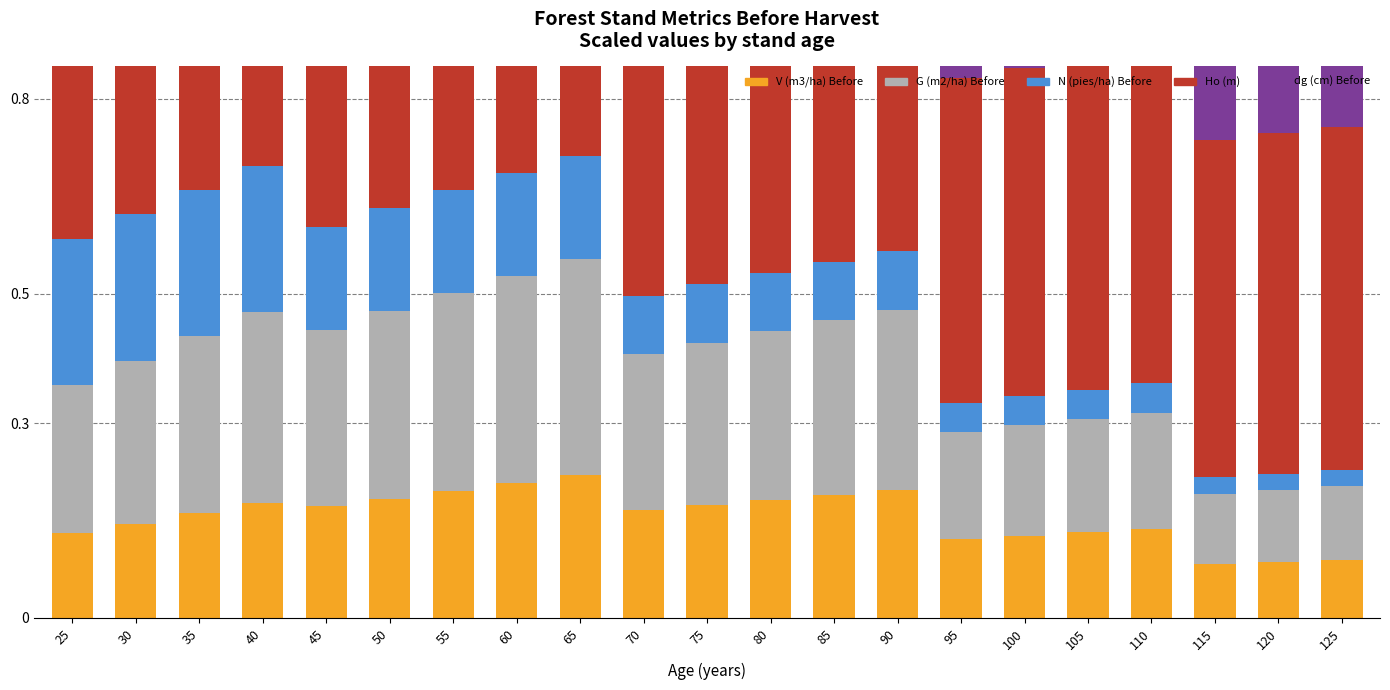

Reading left to right, transcribe all the data shown in this chart.

V (m3/ha) Before: 0.1	0.1	0.2	0.2	0.2	0.2	0.2	0.2	0.2	0.2	0.2	0.2	0.2	0.2	0.1	0.1	0.1	0.1	0.1	0.1	0.1
G (m2/ha) Before: 0.2	0.3	0.3	0.3	0.3	0.3	0.3	0.3	0.3	0.2	0.3	0.3	0.3	0.3	0.2	0.2	0.2	0.2	0.1	0.1	0.1
N (pies/ha) Before: 0.2	0.2	0.2	0.2	0.2	0.2	0.2	0.2	0.2	0.1	0.1	0.1	0.1	0.1	0.0	0.0	0.0	0.0	0.0	0.0	0.0
Ho (m): 0.4	0.4	0.4	0.4	0.5	0.5	0.5	0.5	0.5	0.5	0.5	0.5	0.5	0.5	0.5	0.5	0.5	0.5	0.5	0.5	0.5
dg (cm) Before: 0.2	0.2	0.2	0.2	0.3	0.3	0.3	0.3	0.3	0.3	0.3	0.3	0.3	0.3	0.4	0.4	0.4	0.4	0.4	0.4	0.4